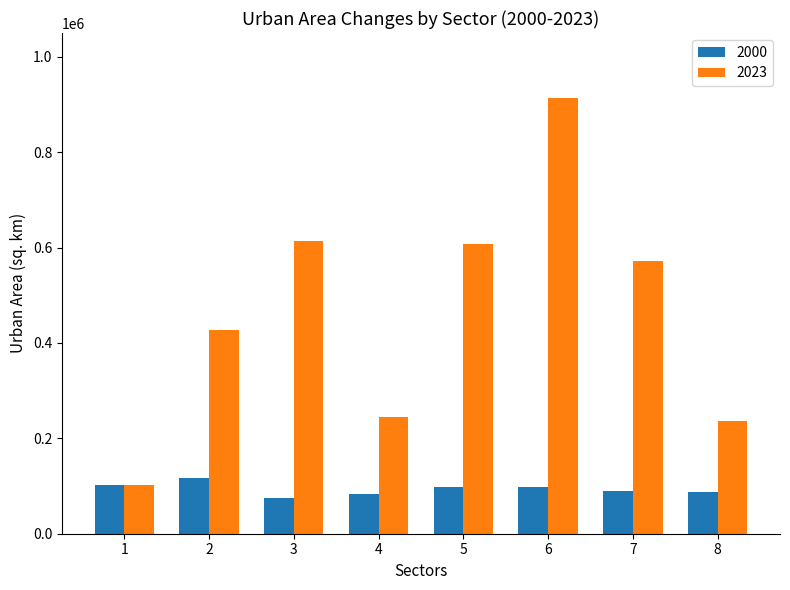

At which category is the sum across all series the highest?

6